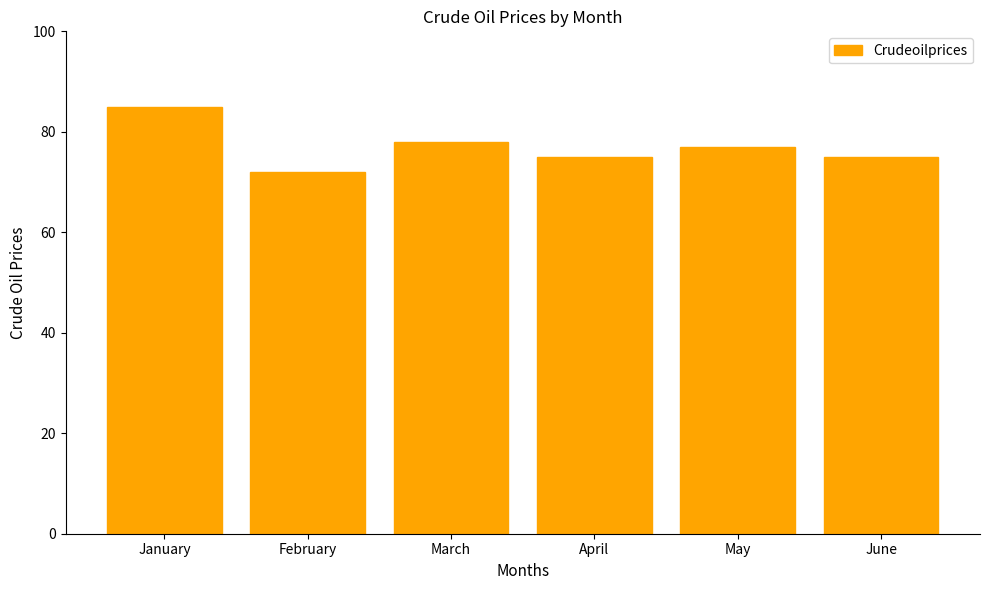

Between April and February, which is larger?

April